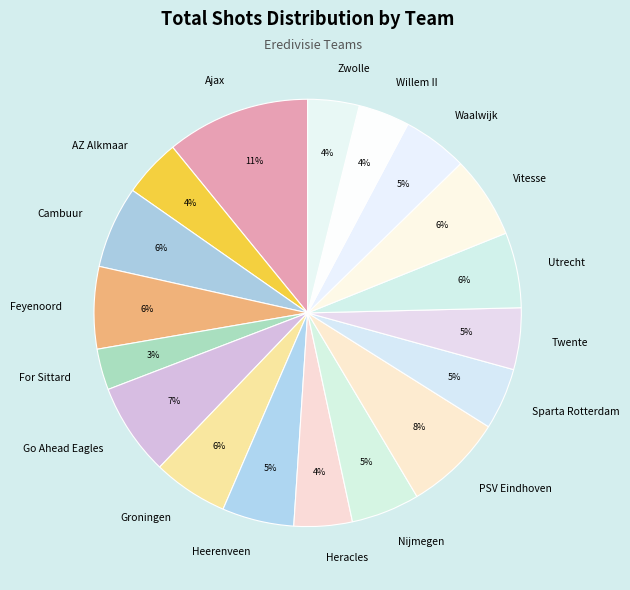

Which category has the biggest portion of the pie?

Ajax